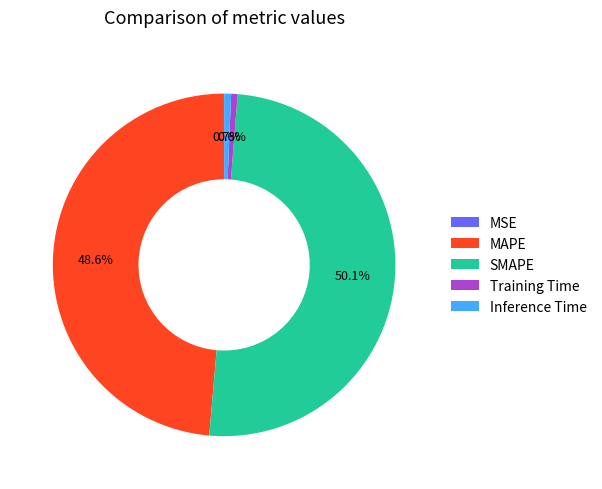

To the nearest percent, what portion does MAPE represent?

49%